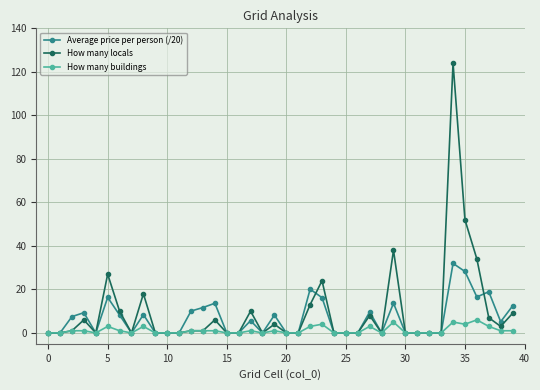

Which series has the largest range (max minus min)?

How many locals